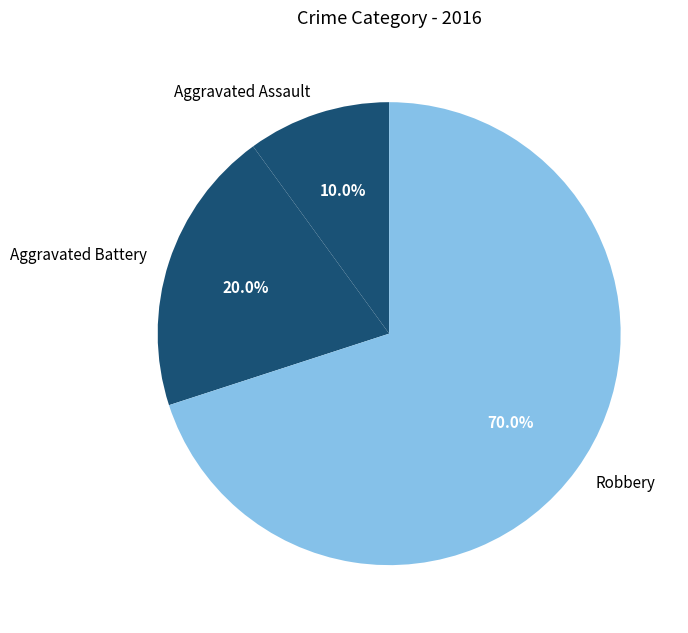

True or false: Aggravated Battery accounts for 13% of the total.

False